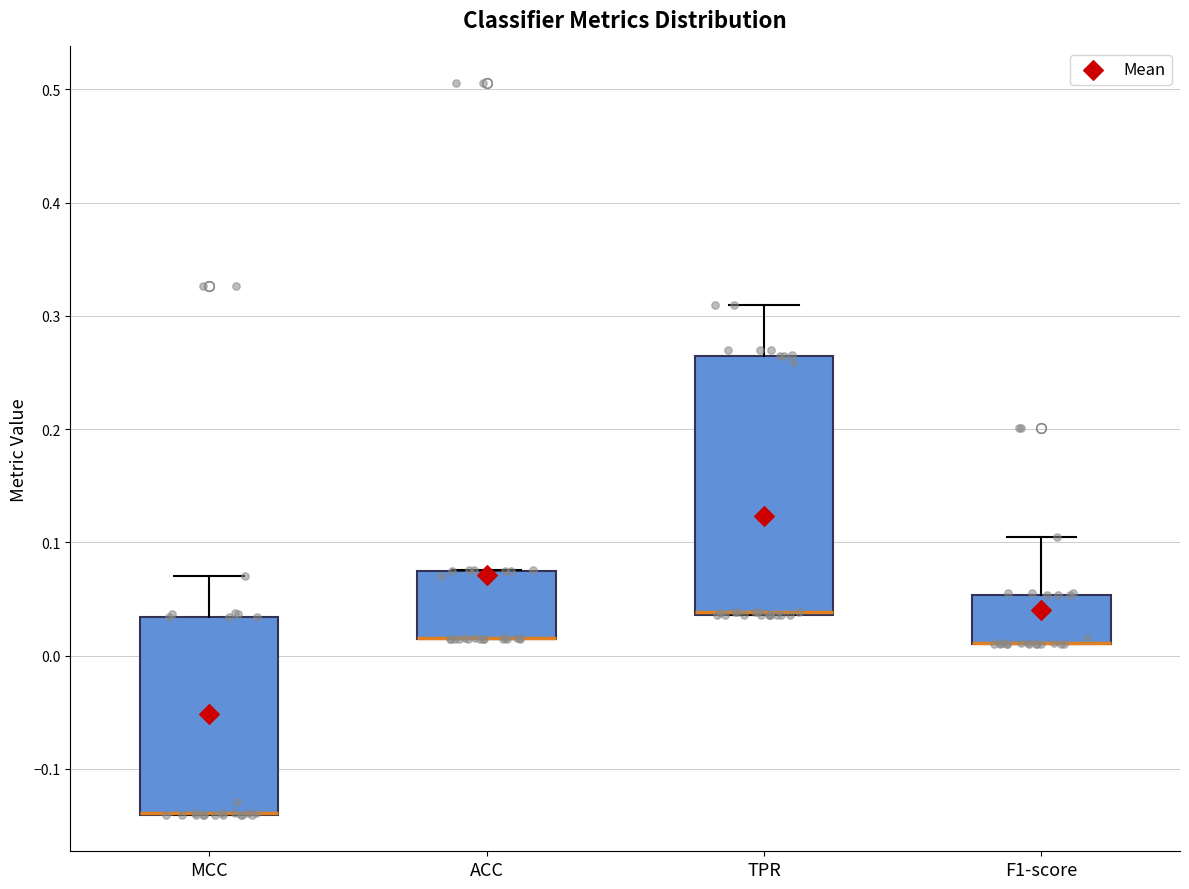

Where is the lower edge of the box for TPR on the y-axis? The values are not printed on the chart, so give them approximately, as read against the axis.

0.04